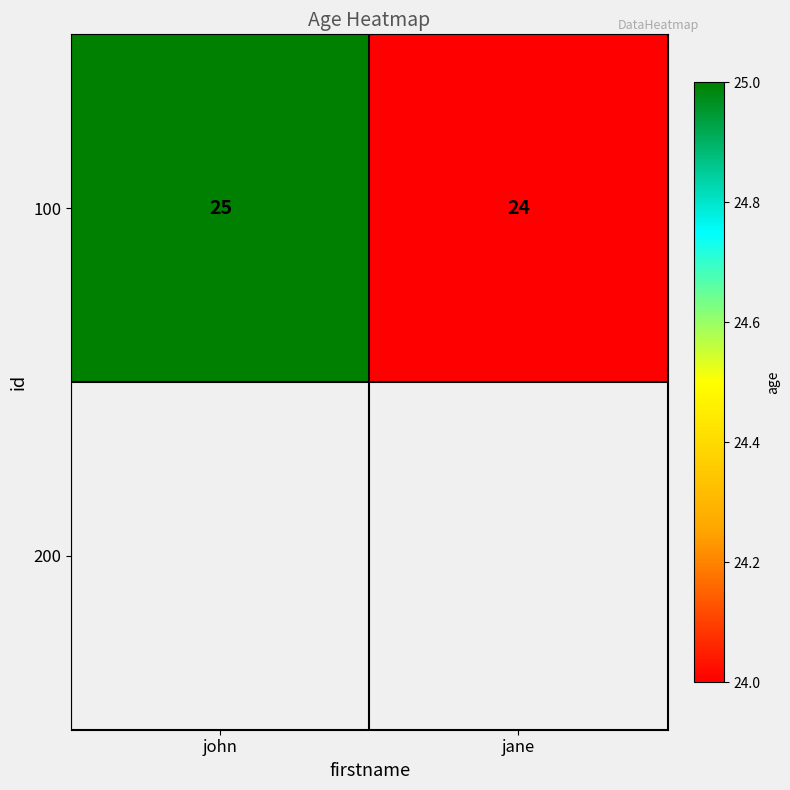

Which label corresponds to the largest value in the chart?

john